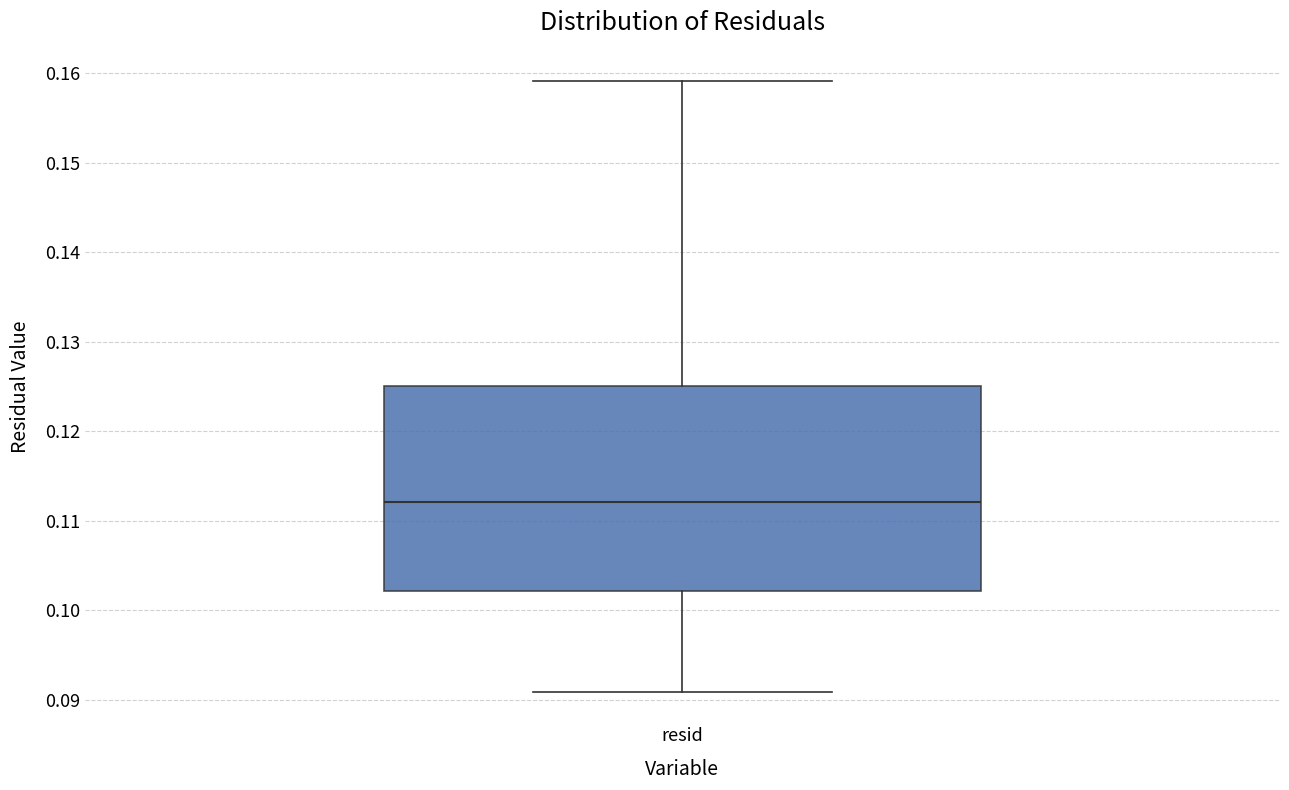

Where does the lower whisker of the box for resid end on the y-axis? The values are not printed on the chart, so give them approximately, as read against the axis.

0.091